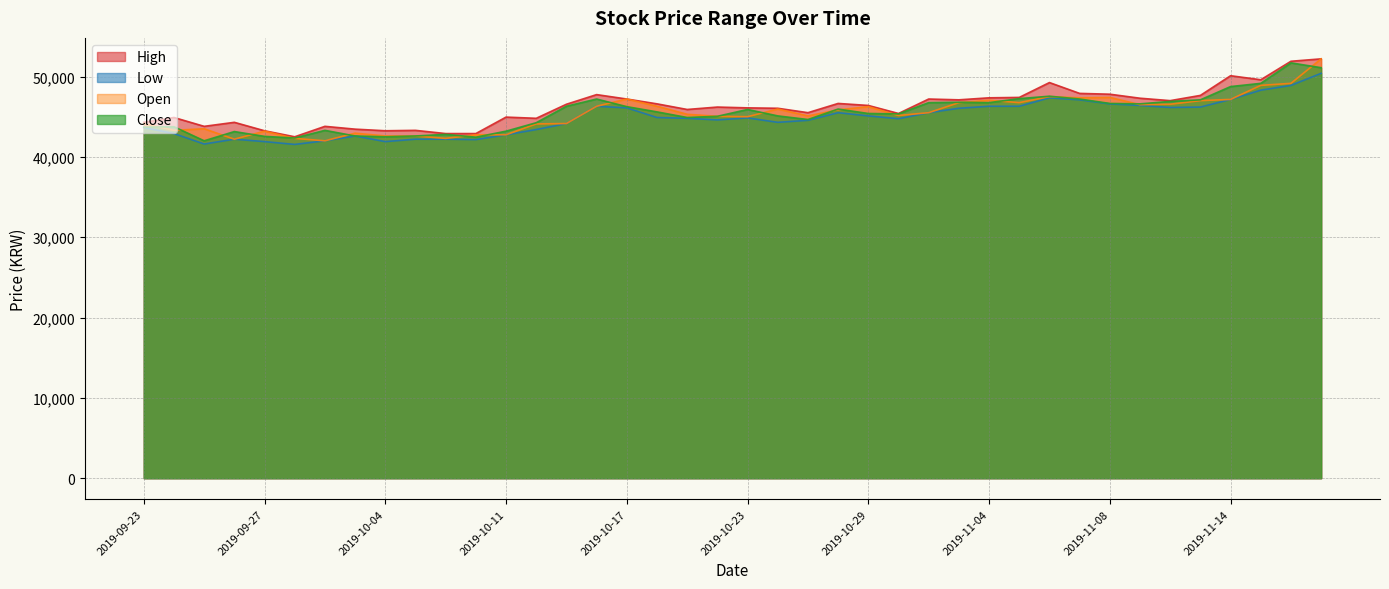

Where does the Low series first go above 44850?

2019-10-16